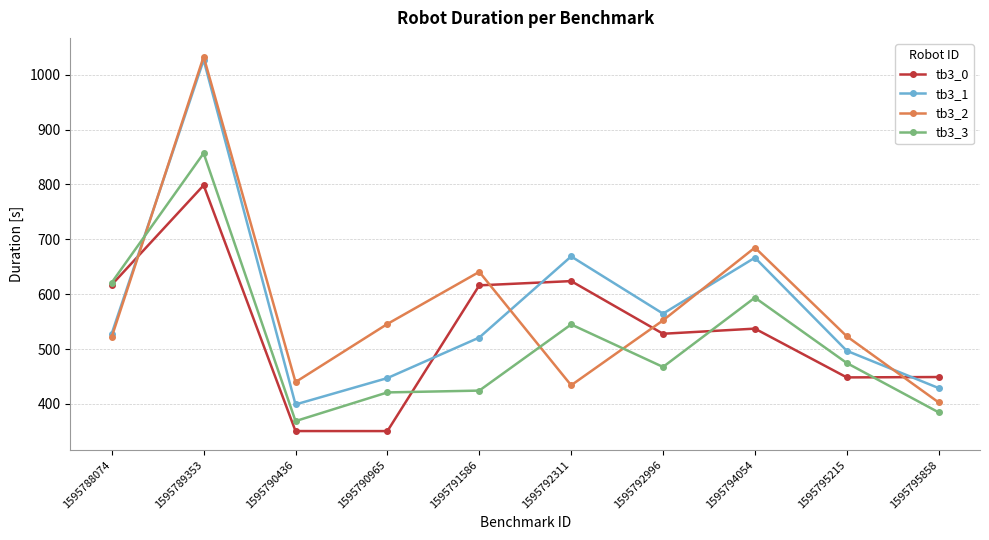

What is the minimum value shown in the chart?

350.4